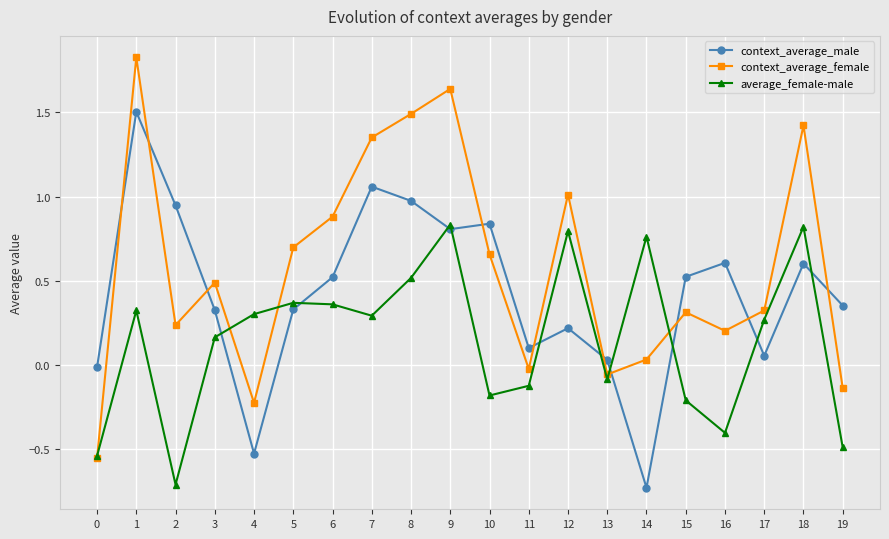

What is the difference between the maximum and minimum values in the average_female-male series?

1.5